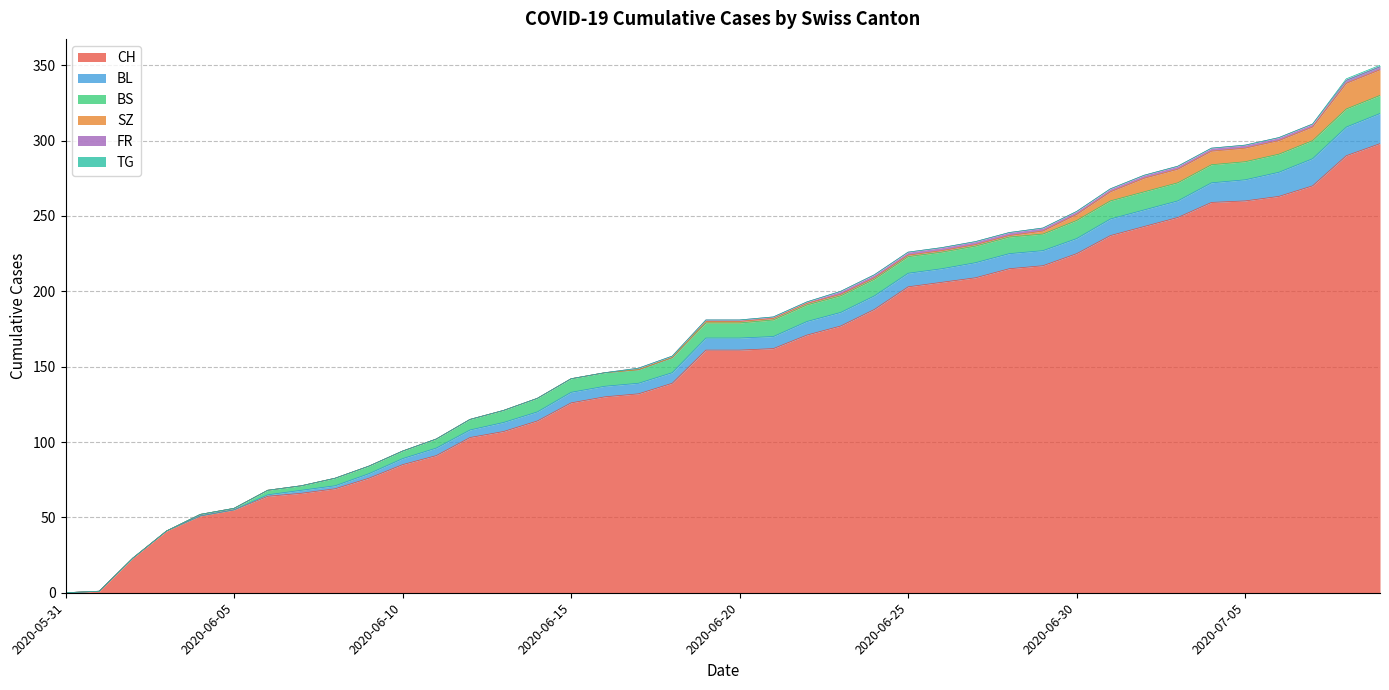

What is the difference between the highest and lowest values at 2020-06-20?

161